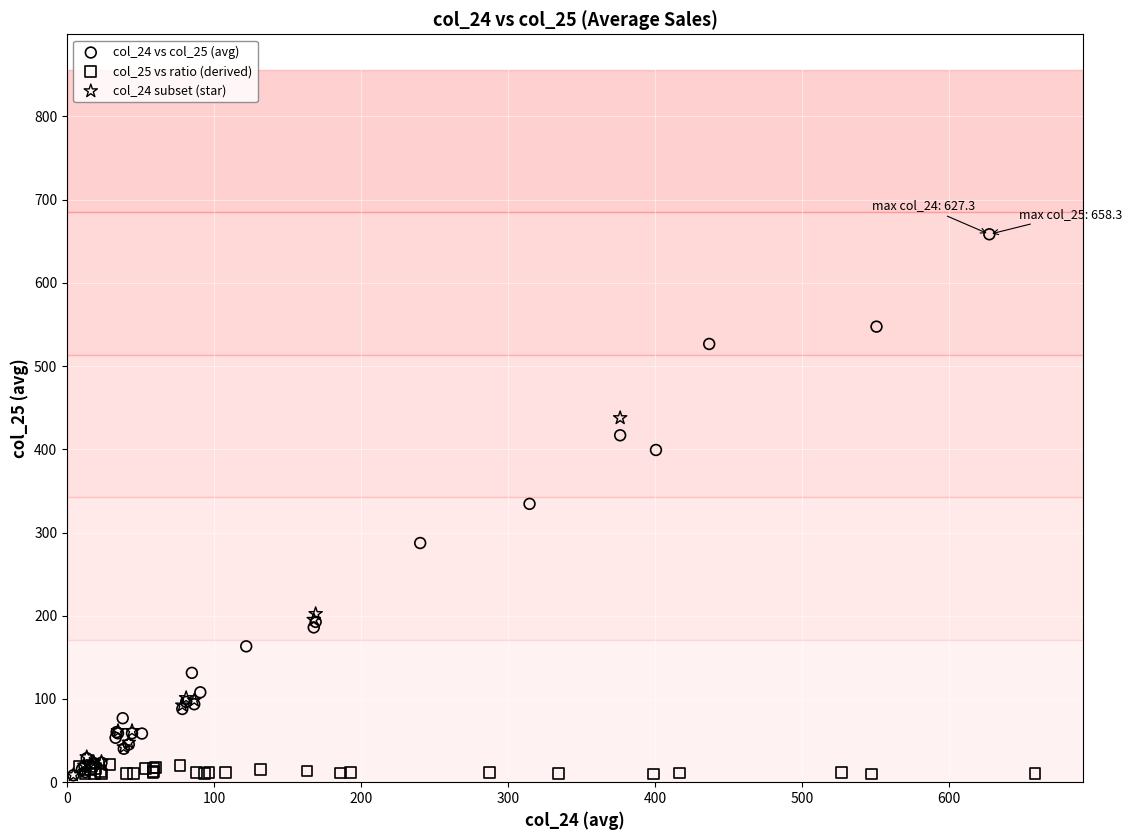

Which series reaches the maximum Y coordinate?

col_24 vs col_25 (avg)